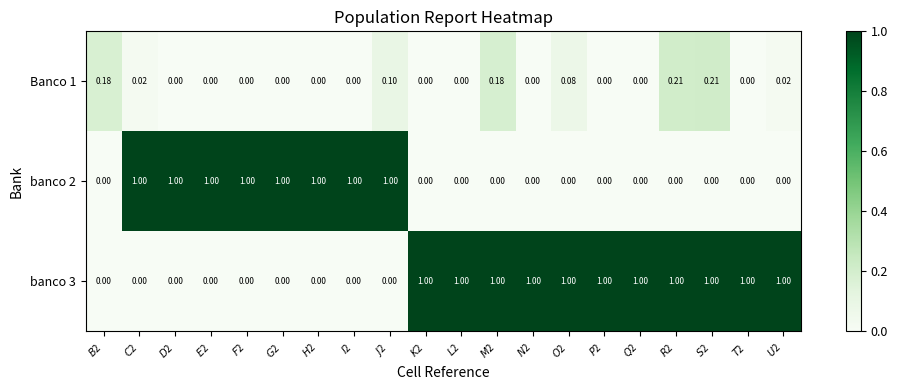

How many data points in banco 3 are less than 1?

9